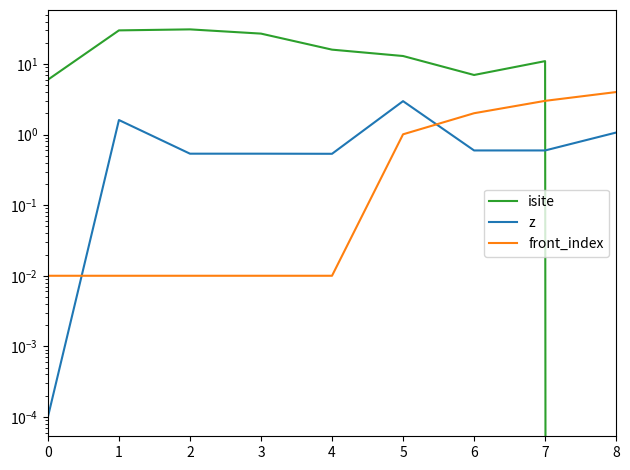

The front_index series shows 5.2 at 8. True or false?

False